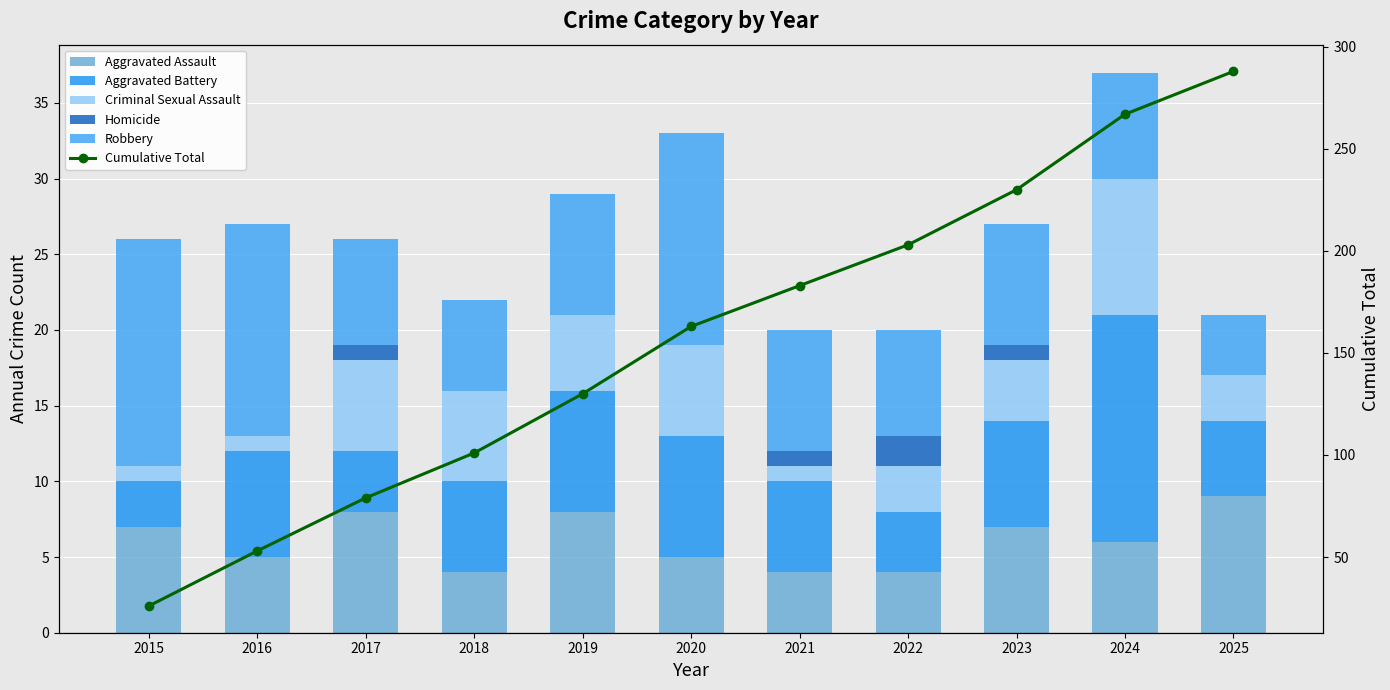

Which series has the largest total across all categories?

Cumulative Total